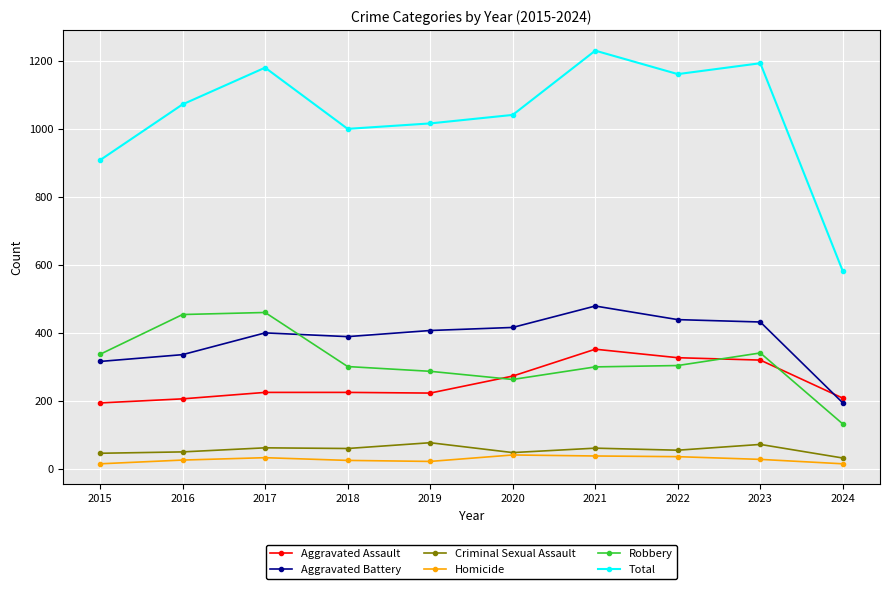

The value of Total at 2019 is 331. True or false?

False